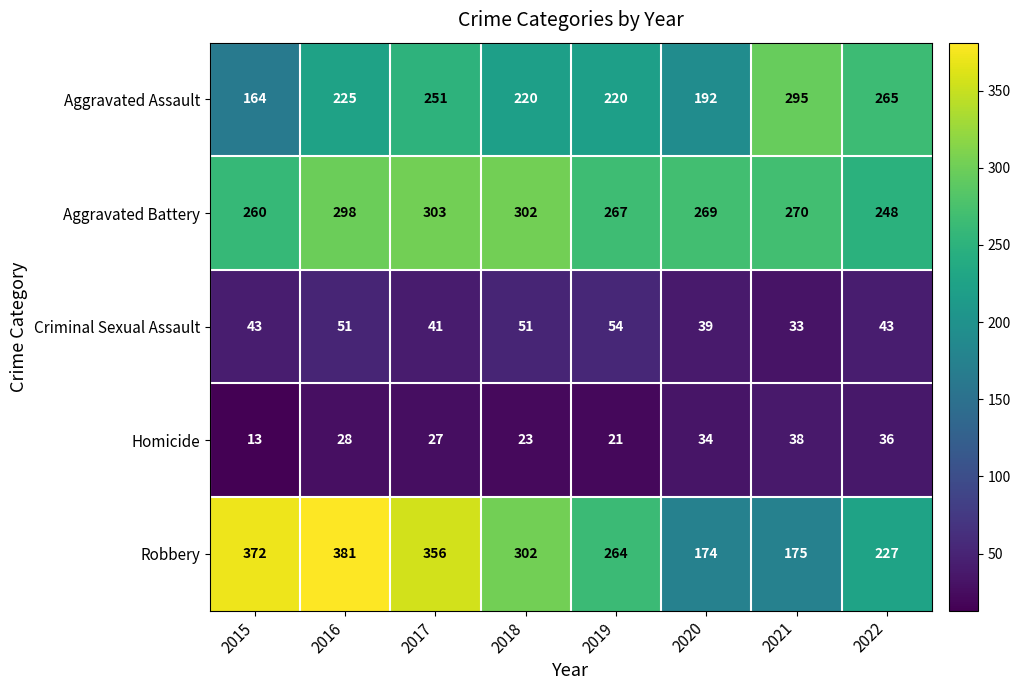

What is the greatest value displayed?

381